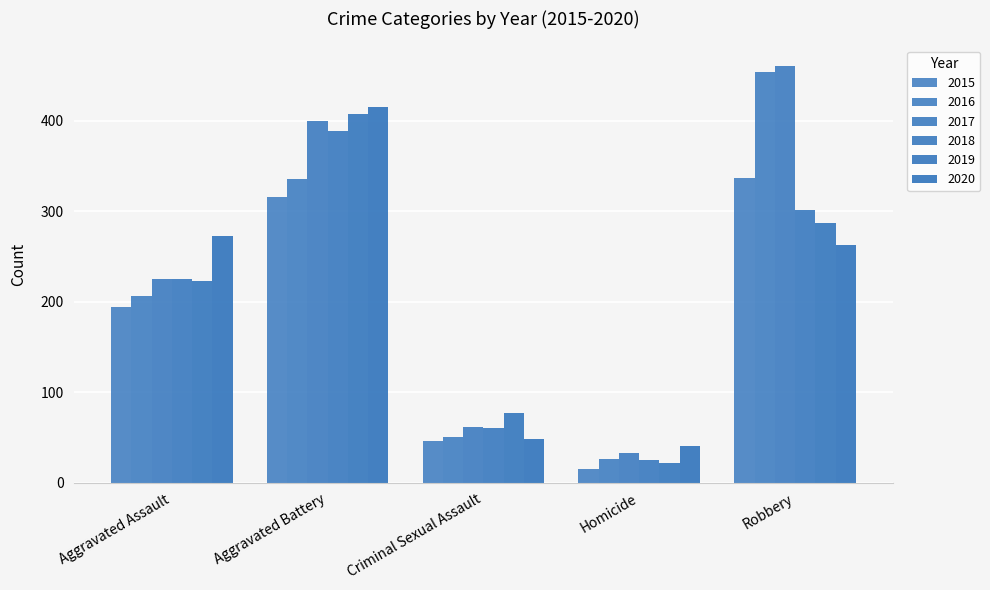

Between Criminal Sexual Assault and Robbery, which is larger?

Robbery